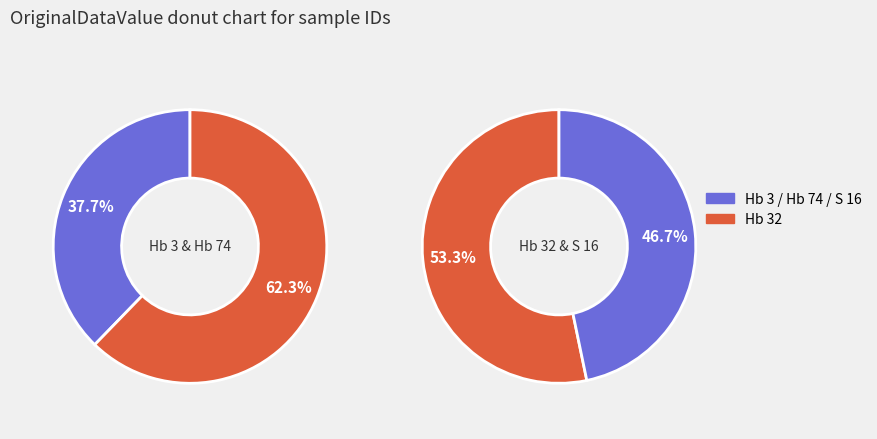

How many segments does this pie chart have?

4